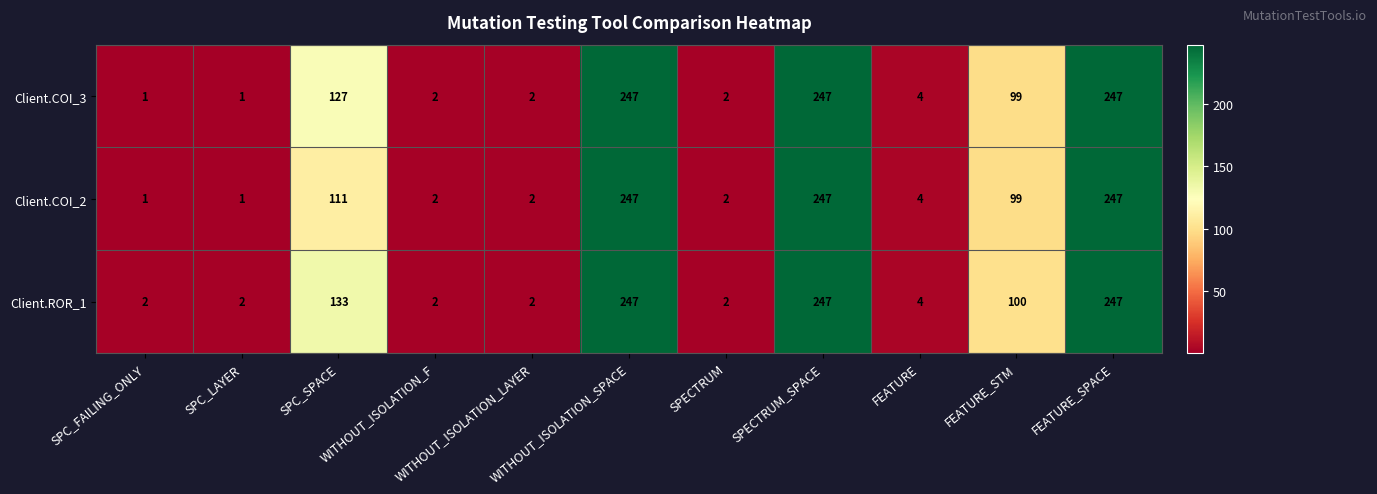

List the series in order of their overall mean, lowest first.

Client.COI_2, Client.COI_3, Client.ROR_1